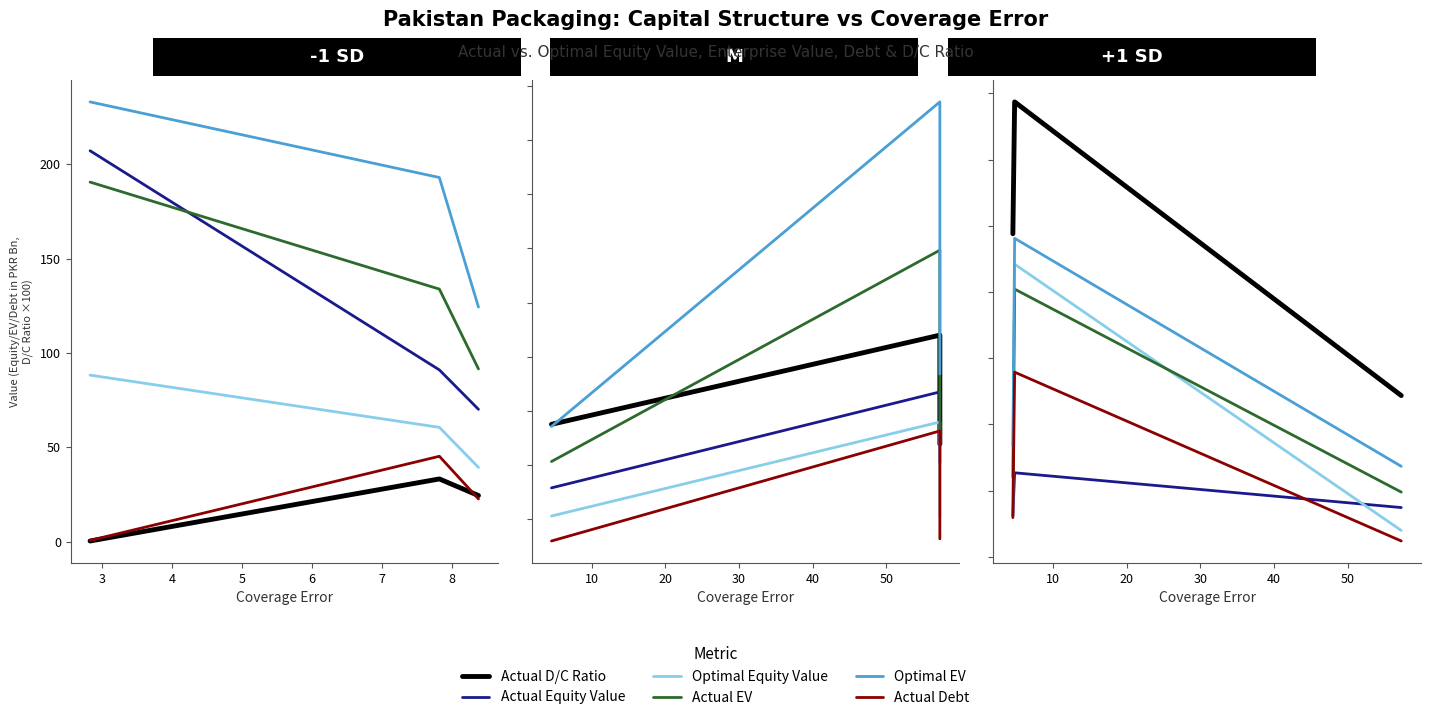

What are all the series names shown in the legend?

Actual D/C Ratio, Actual Equity Value, Optimal Equity Value, Actual EV, Optimal EV, Actual Debt